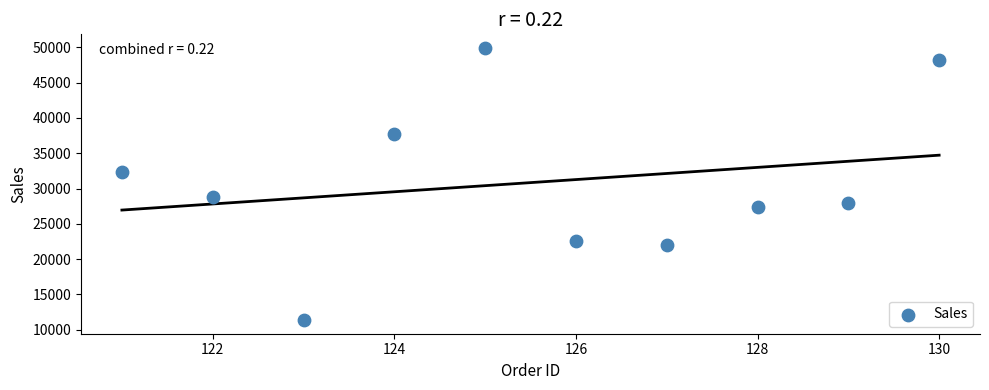

What is the range of Y values (max minus min)?

38553